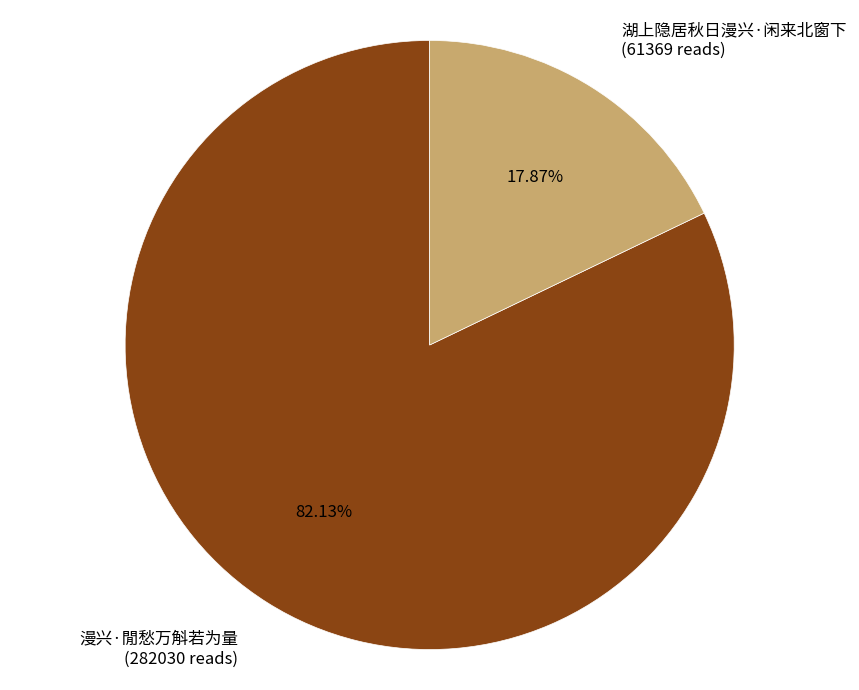

To the nearest percent, what percentage of the pie is 湖上隐居秋日漫兴·闲来北窗下?

18%